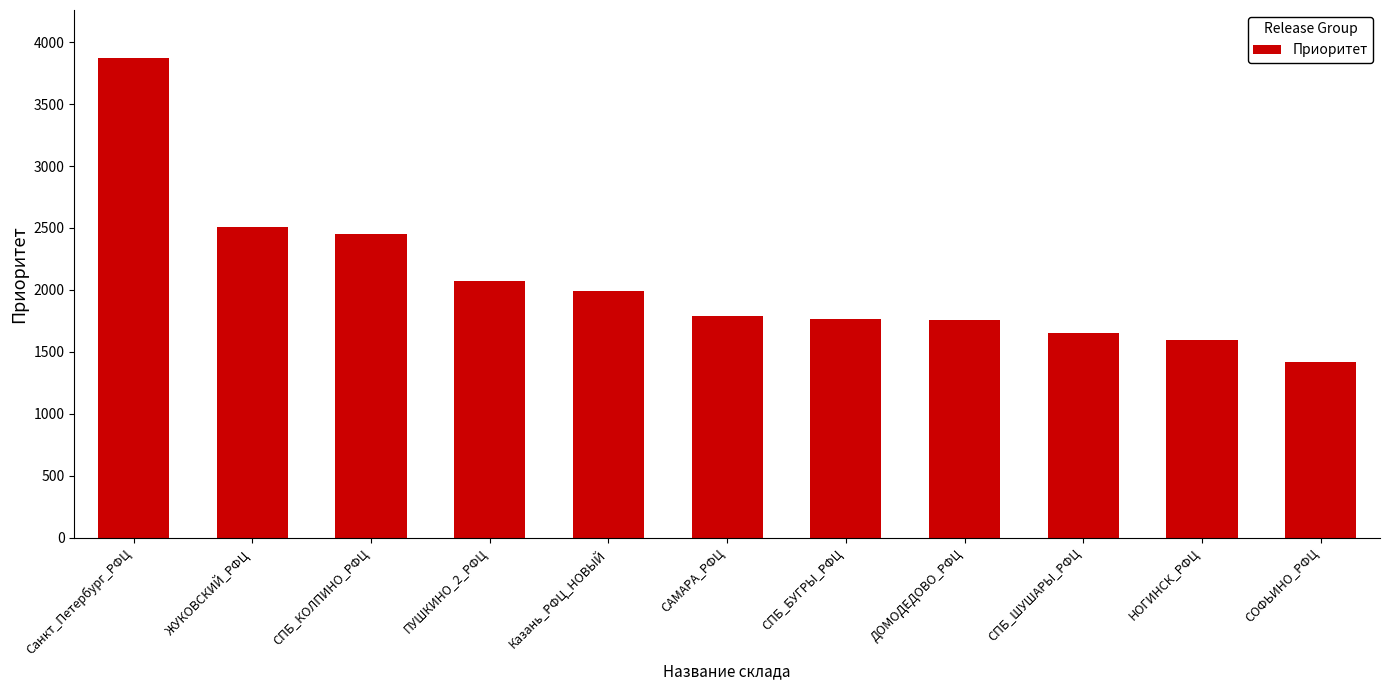

What is the difference between the maximum and second lowest values?

2274.3